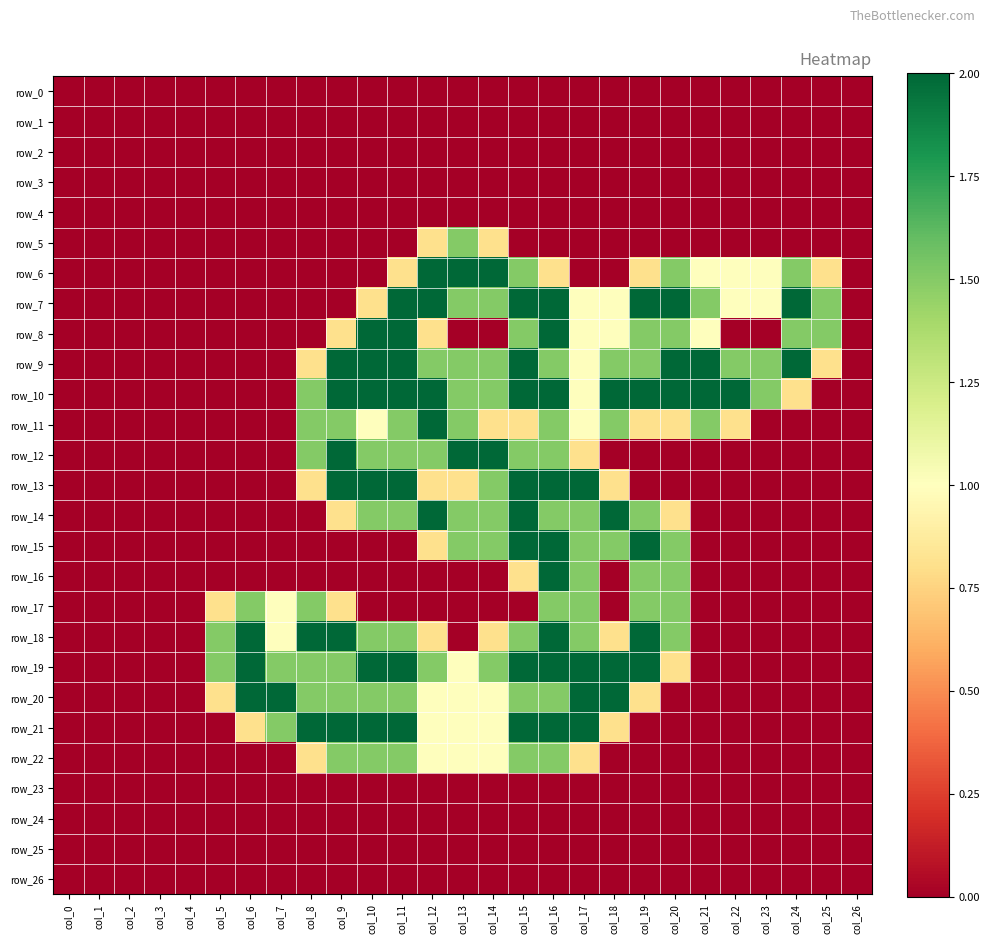

How many values in row_14 are above zero?

12